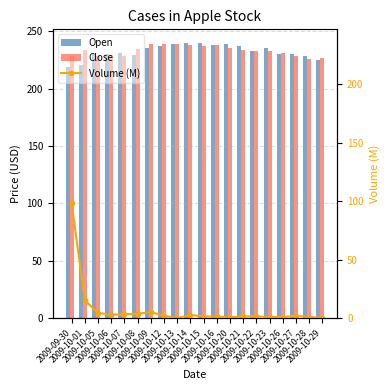

What is the sum of the Open values at 2009-10-16 and 2009-10-14?

477.3